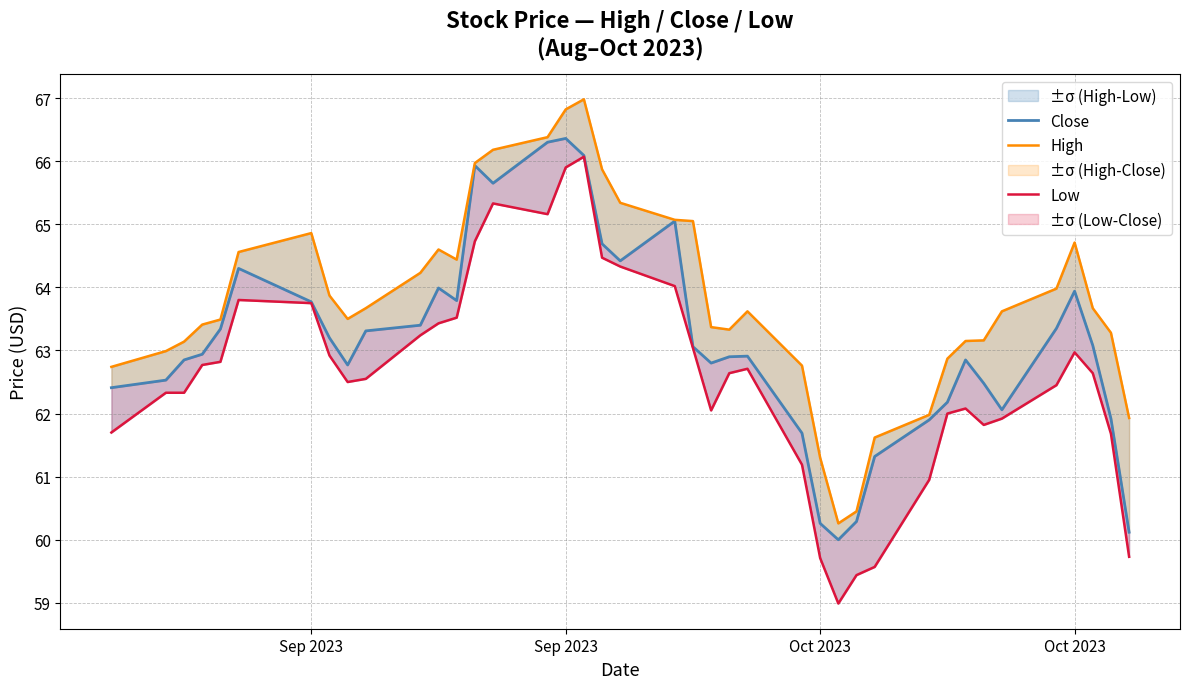

How many series are shown in this chart?

3